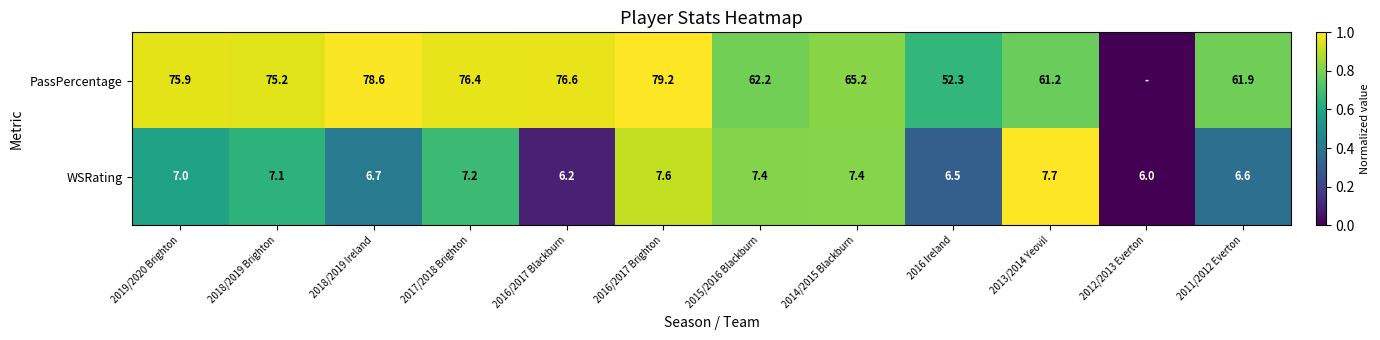

What is the spread (max minus min) of values at 2015/2016 Blackburn?

54.8